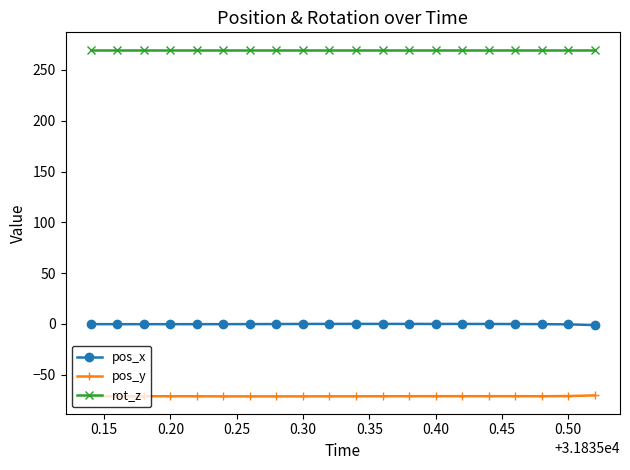

What is the difference between the second highest and minimum values in the pos_x series?

1.1